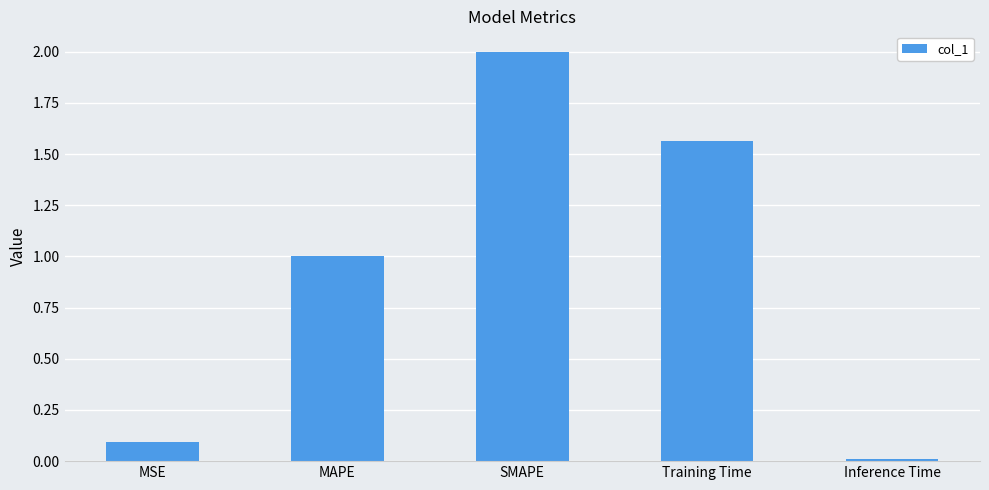

Count the number of data series in this chart.

1